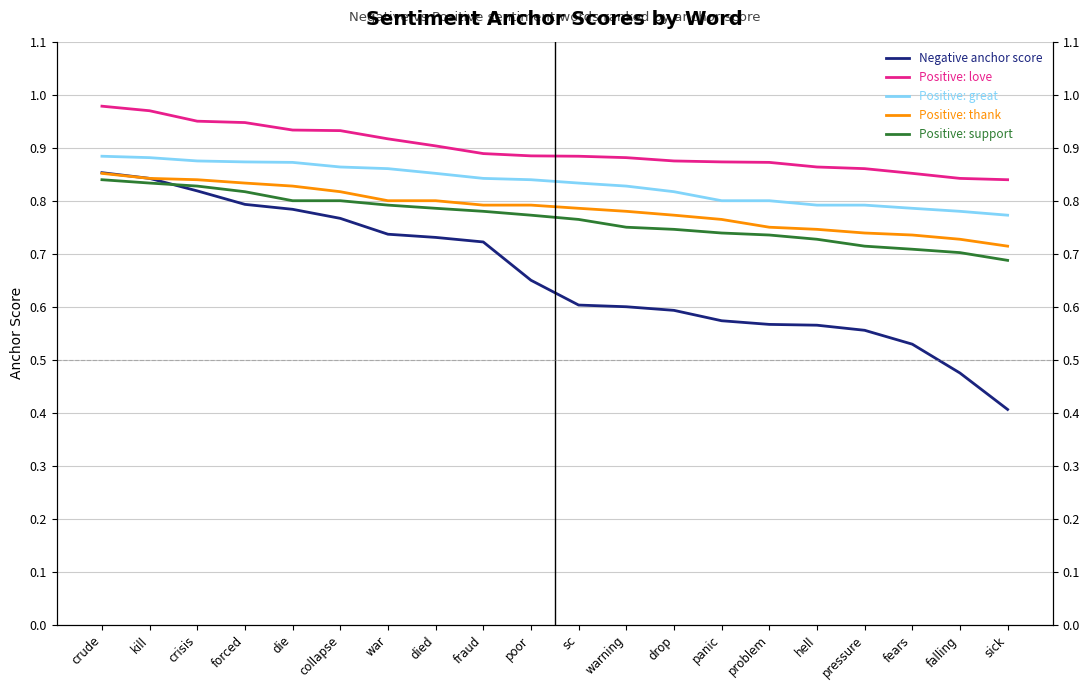

What is the difference between the highest and lowest values at hell?

0.3